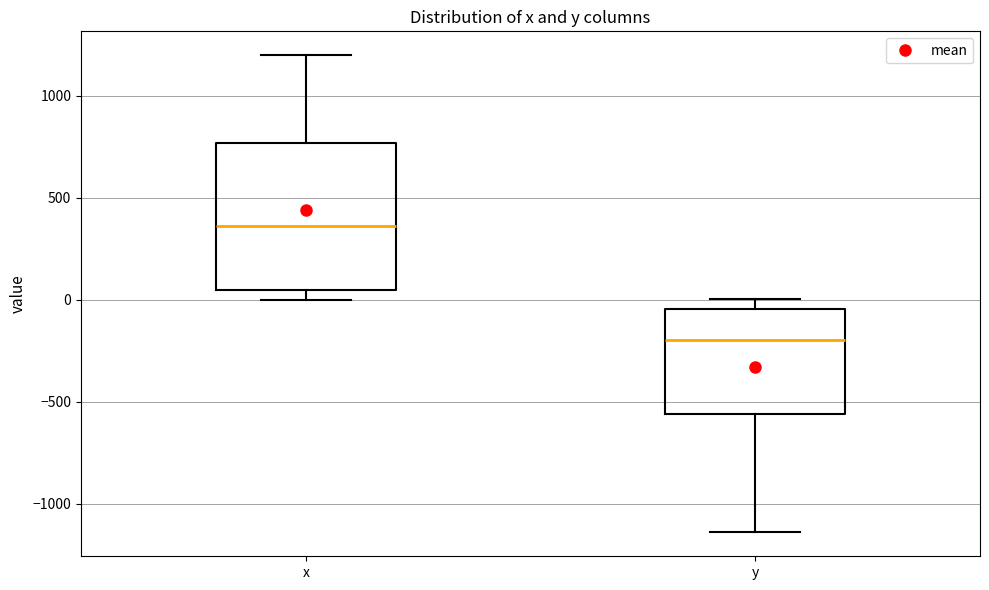

Reading left to right, transcribe this box plot: for each box, give where its median line is, the range the box spans, and where its two whiskers end, as read against the y-axis. The values are not printed on the chart, so give them approximately, as read against the axis.

x: median 350, box 50 to 750, whiskers 0 to 1200
y: median -200, box -550 to -50, whiskers -1150 to 0